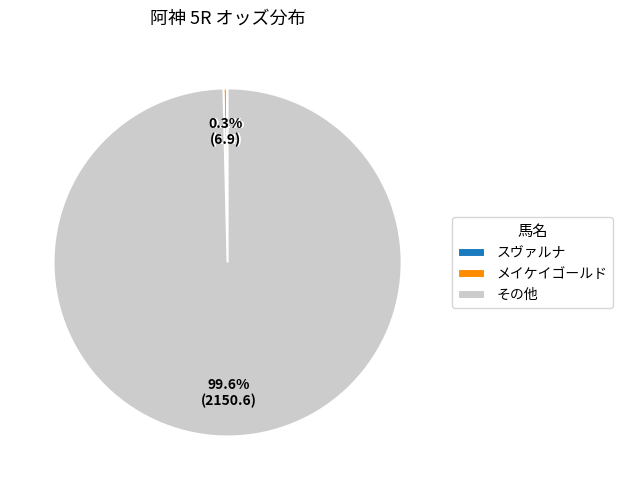

Is there any slice that represents more than half of the pie?

Yes